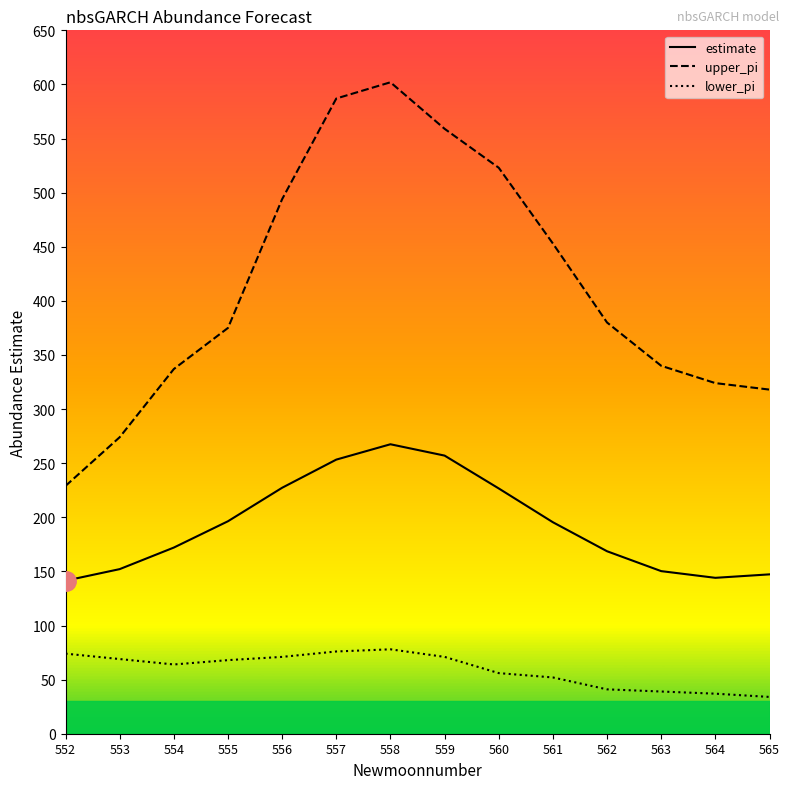

What is the greatest value displayed?

602.0